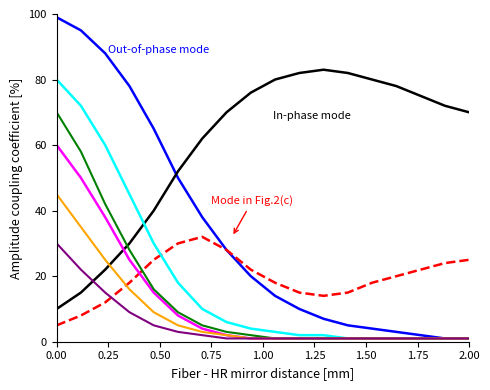

Is this an area chart (filled region under the line)?

No